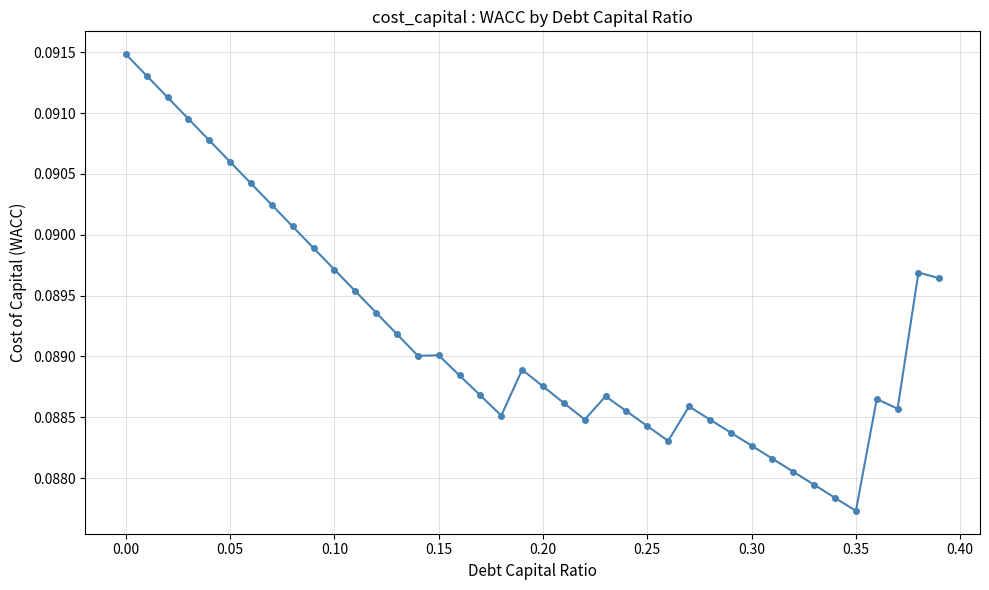

True or false: the data has more than 1 interior local peaks.

True